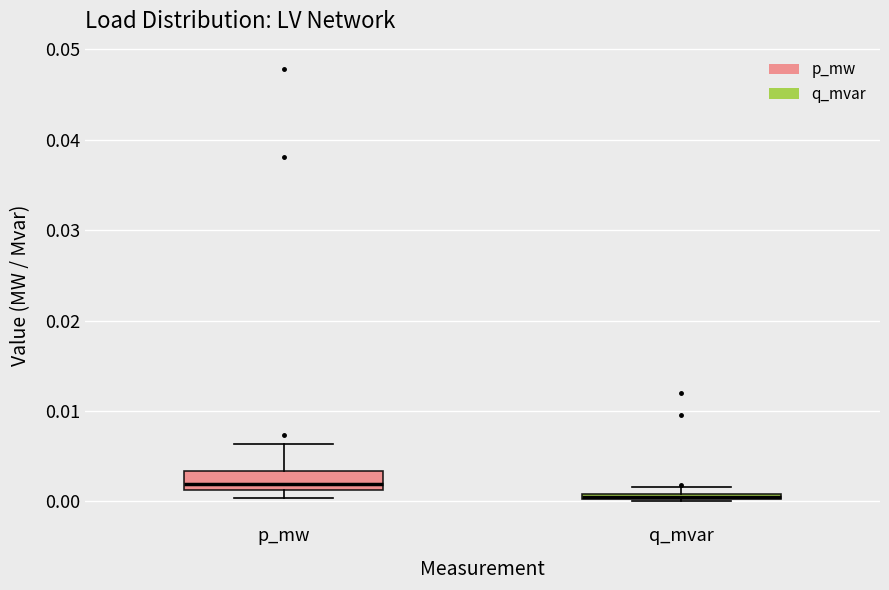

Which box is the tallest, from its lower edge to its upper edge?

p_mw